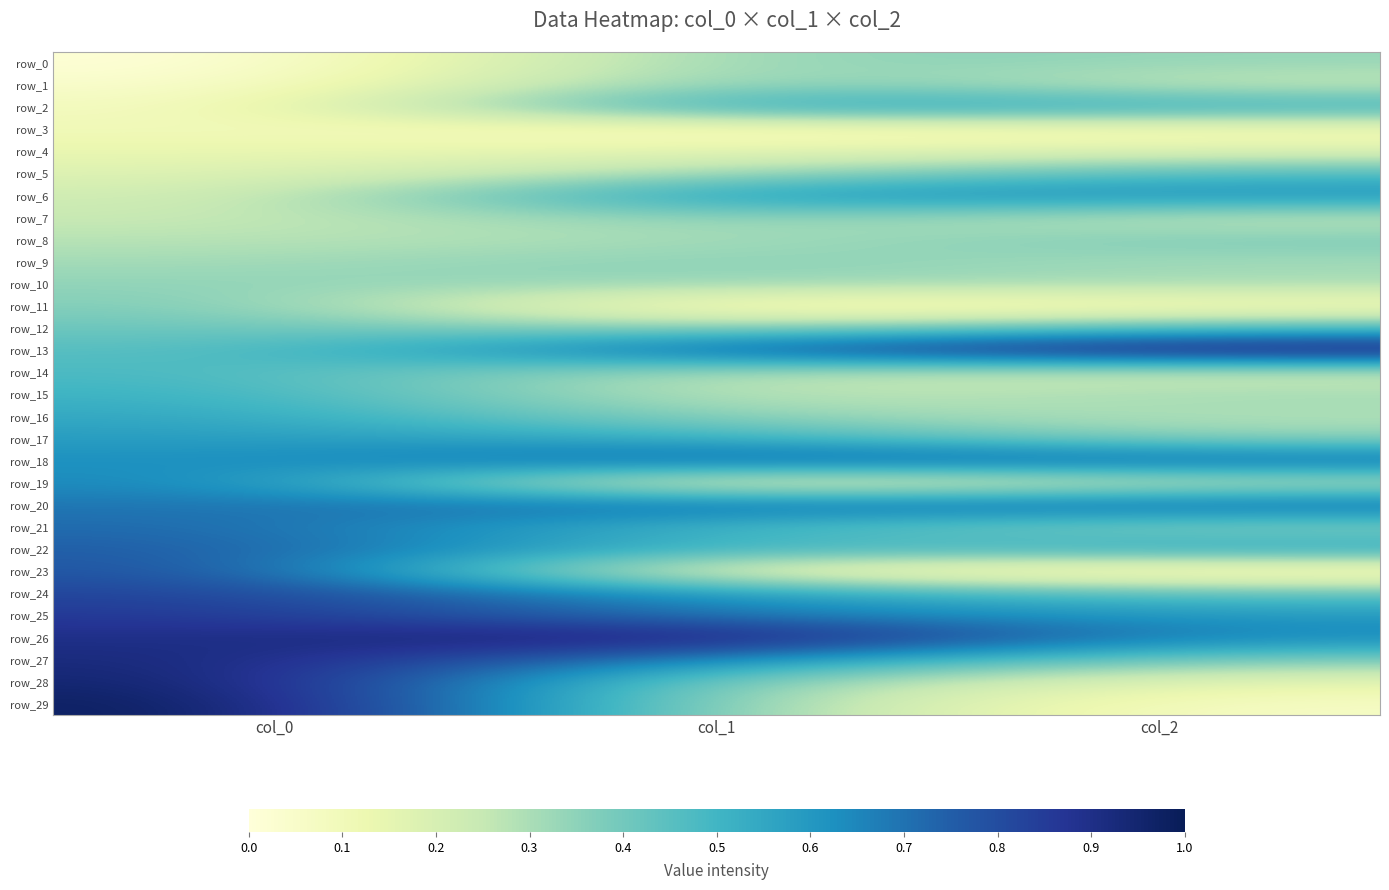

Between col_2 and col_1, which is larger?

col_1